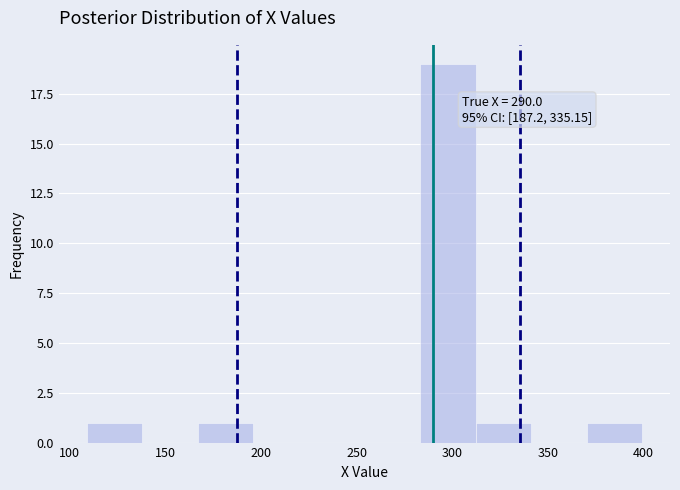

Over which range of the x-axis is the bar tallest?

285 to 310